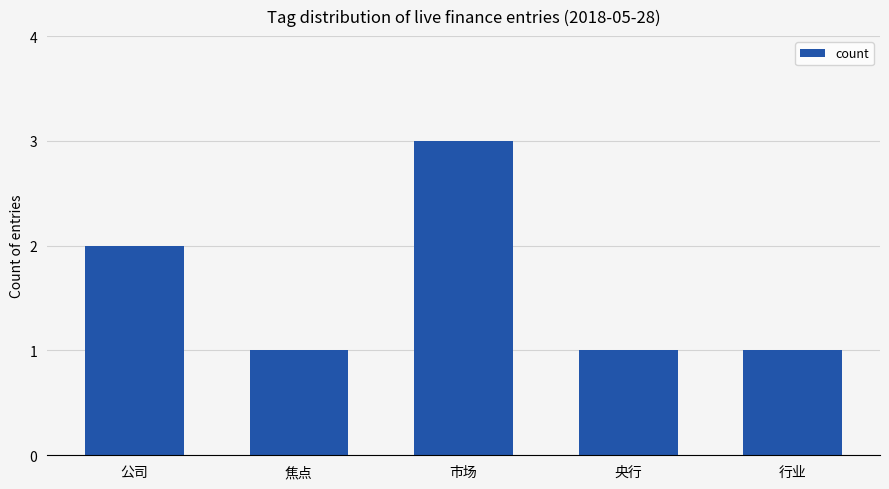

What is the ratio of the value at 公司 to the value at 市场?

0.7